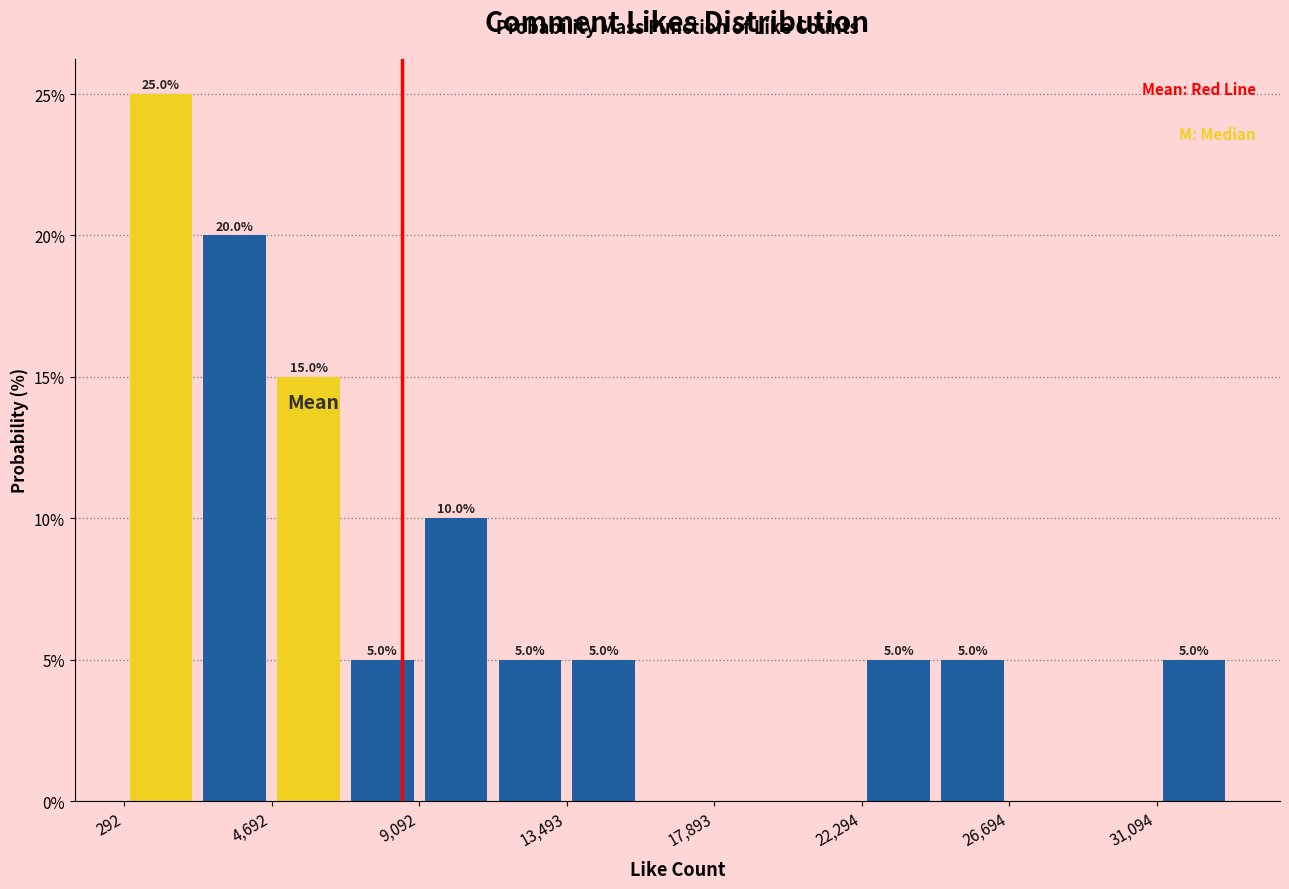

Which range on the x-axis has the tallest bar?

500 to 2500